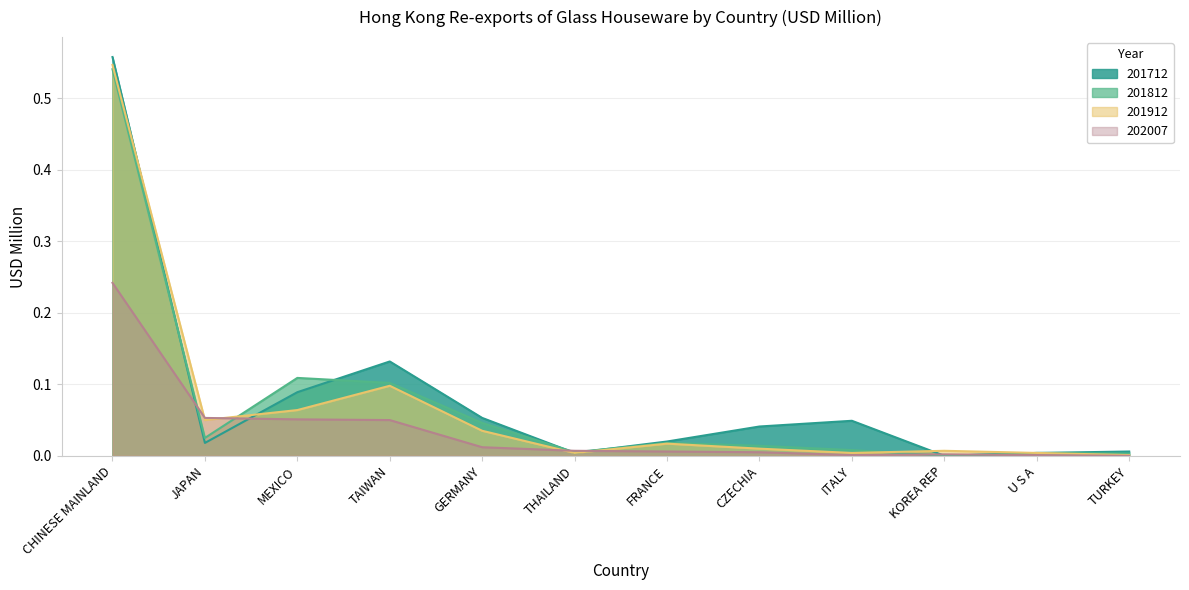

At how many categories does at least one series exceed 0?

12